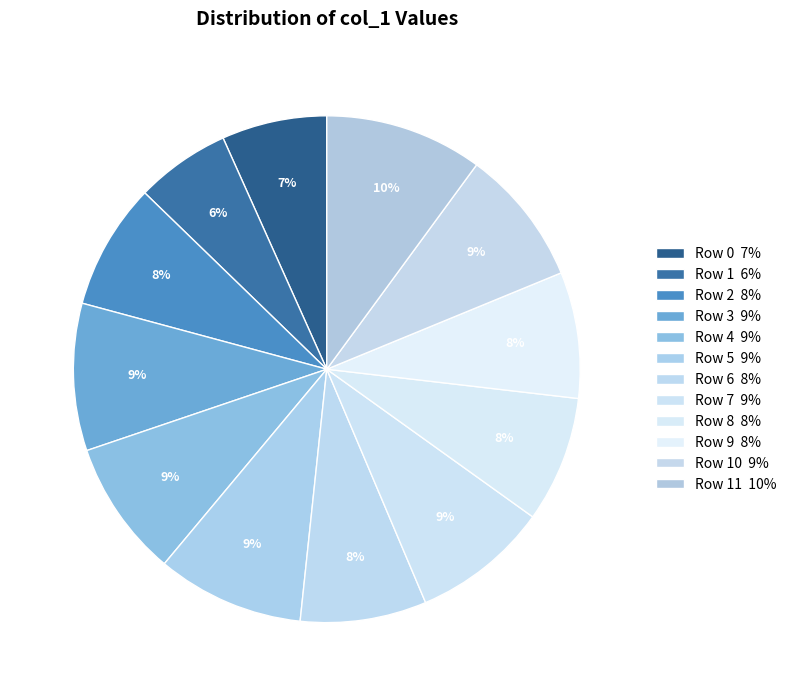

What is the smallest slice in the pie chart?

Row 1